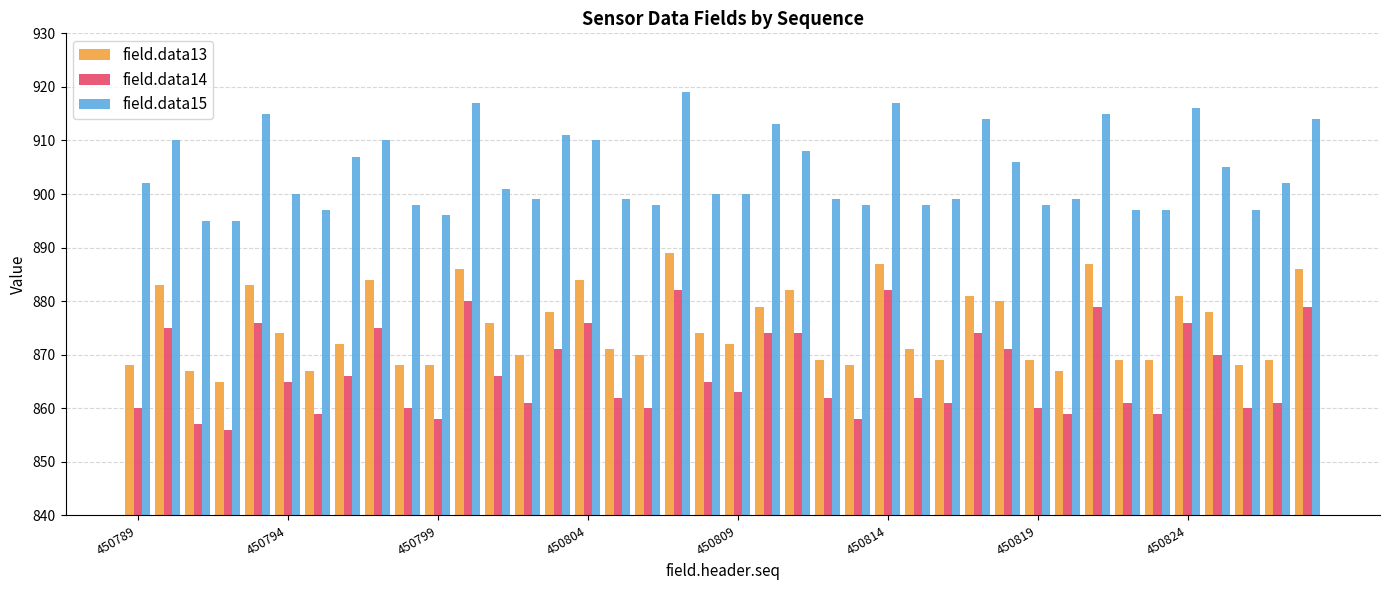

List the series in order of their peak value, lowest first.

field.data14, field.data13, field.data15